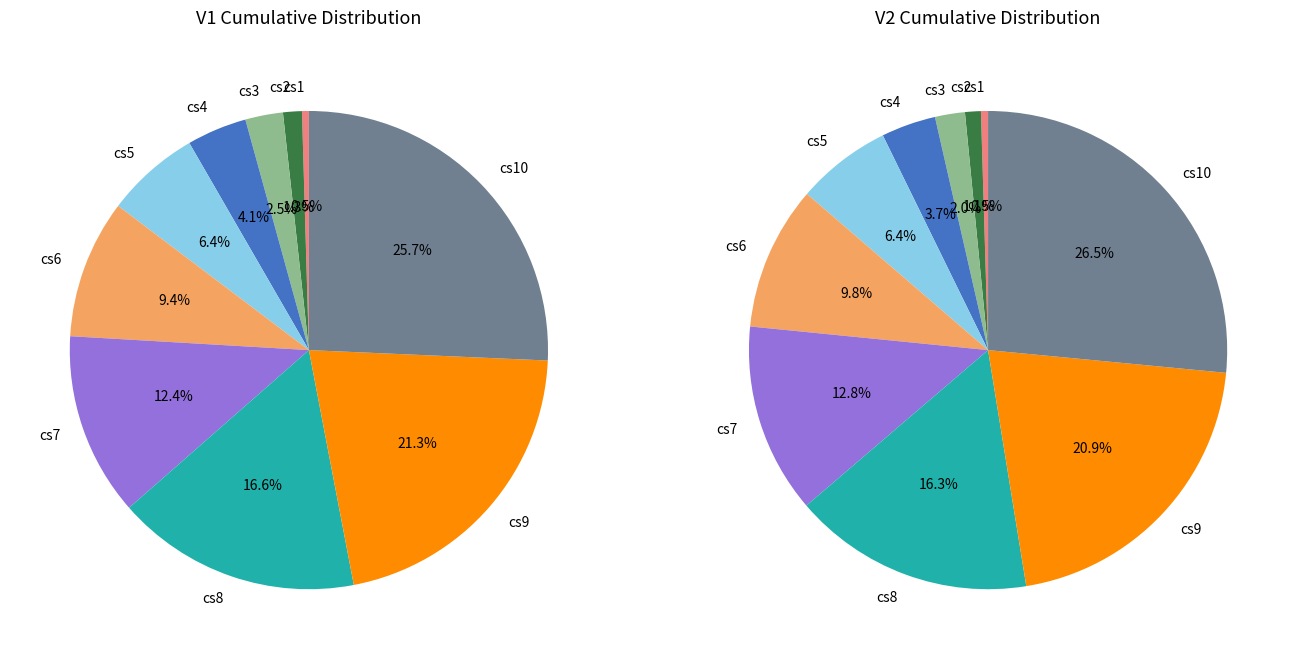

Does any single category account for the majority?

No